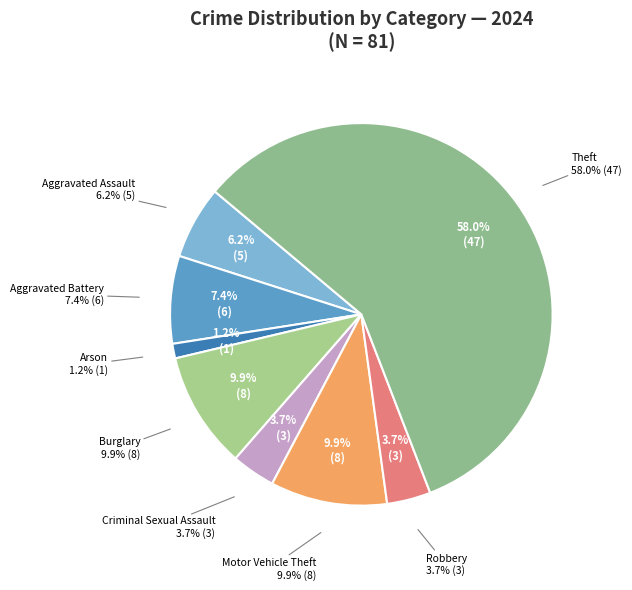

What is the change in value from Arson to Motor Vehicle Theft?

+7